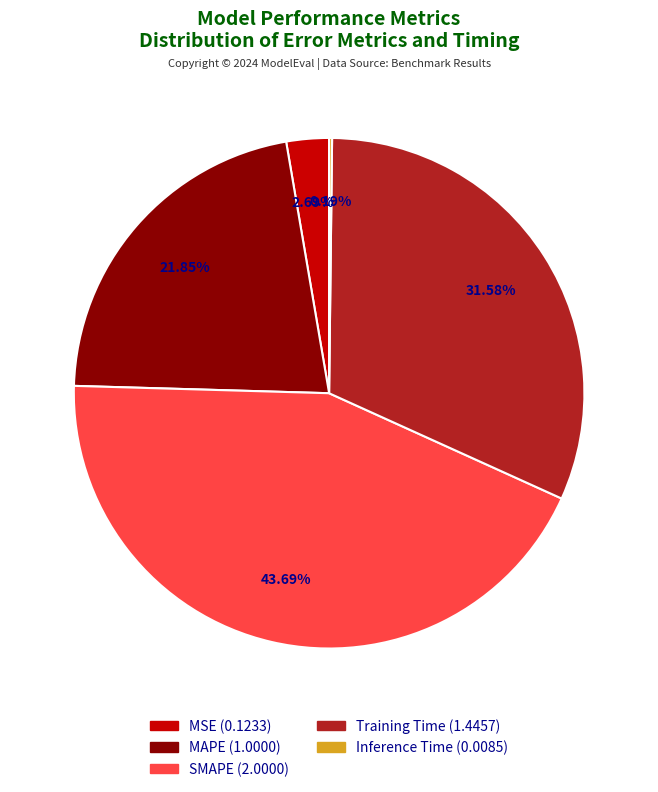

To the nearest percent, what percentage of the pie is Training Time?

32%